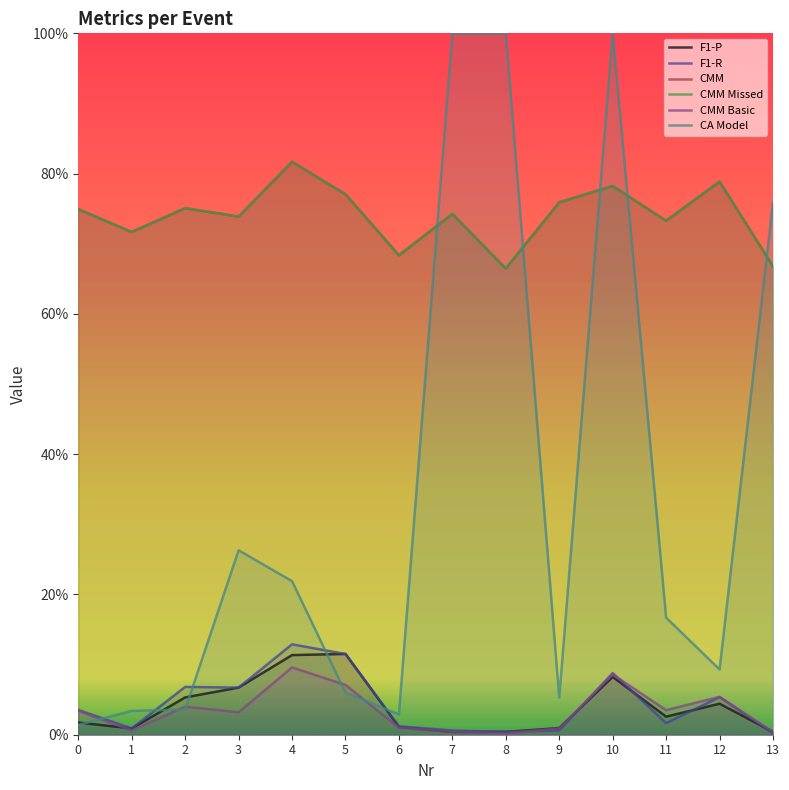

Reading left to right, what are all the values shown in this chart?

F1-P: 0.0	0.0	0.1	0.1	0.1	0.1	0.0	0.0	0.0	0.0	0.1	0.0	0.0	0.0
F1-R: 0.0	0.0	0.1	0.1	0.1	0.1	0.0	0.0	0.0	0.0	0.1	0.0	0.1	0.0
CMM: 0.7	0.7	0.8	0.7	0.8	0.8	0.7	0.7	0.7	0.8	0.8	0.7	0.8	0.7
CMM Missed: 0.7	0.7	0.8	0.7	0.8	0.8	0.7	0.7	0.7	0.8	0.8	0.7	0.8	0.7
CMM Basic: 0.0	0.0	0.0	0.0	0.1	0.1	0.0	0.0	0.0	0.0	0.1	0.0	0.1	0.0
CA Model: 0.0	0.0	0.0	0.3	0.2	0.1	0.0	1.0	1.0	0.1	1.0	0.2	0.1	0.8